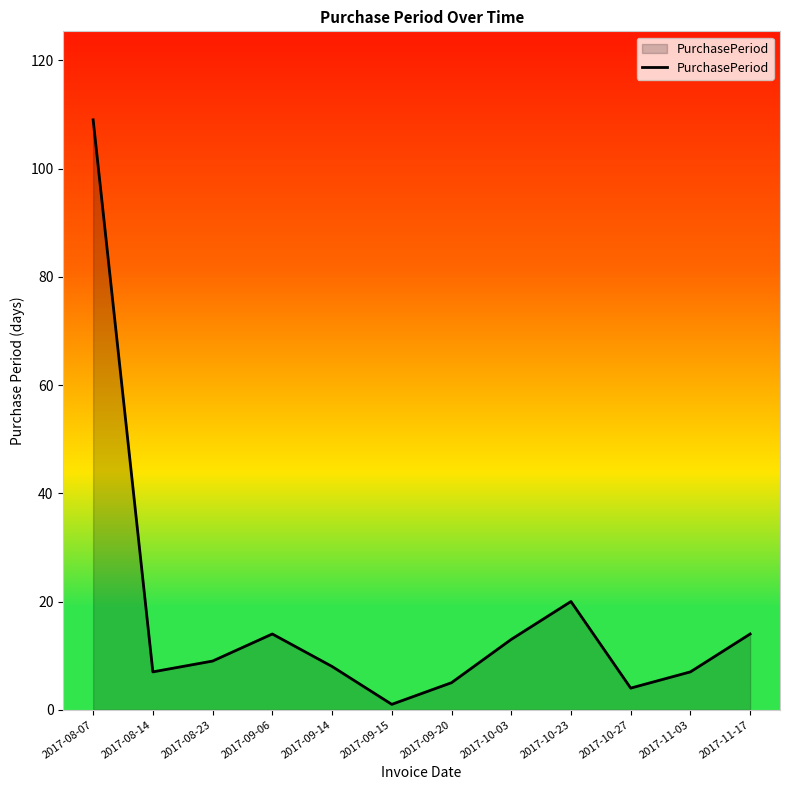

Reading left to right, extract all data points from this chart.

109	7	9	14	8	1	5	13	20	4	7	14